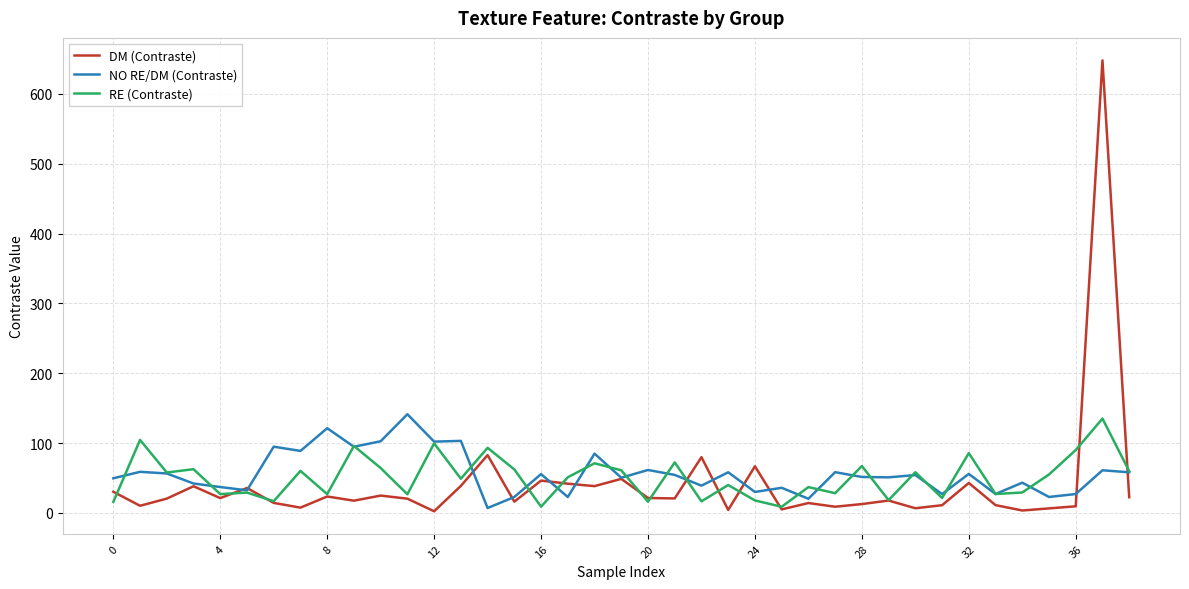

Which series has the widest spread of values?

DM (Contraste)